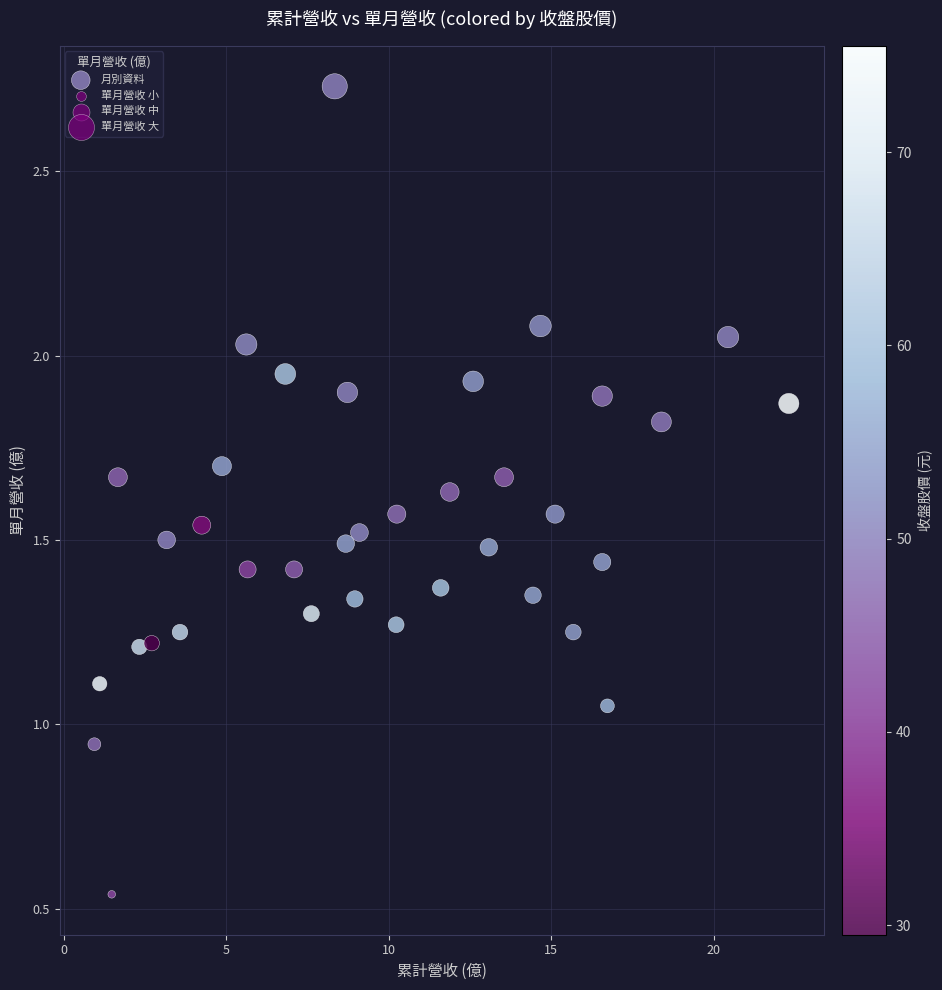

What is the range of Y values (max minus min)?

2.2